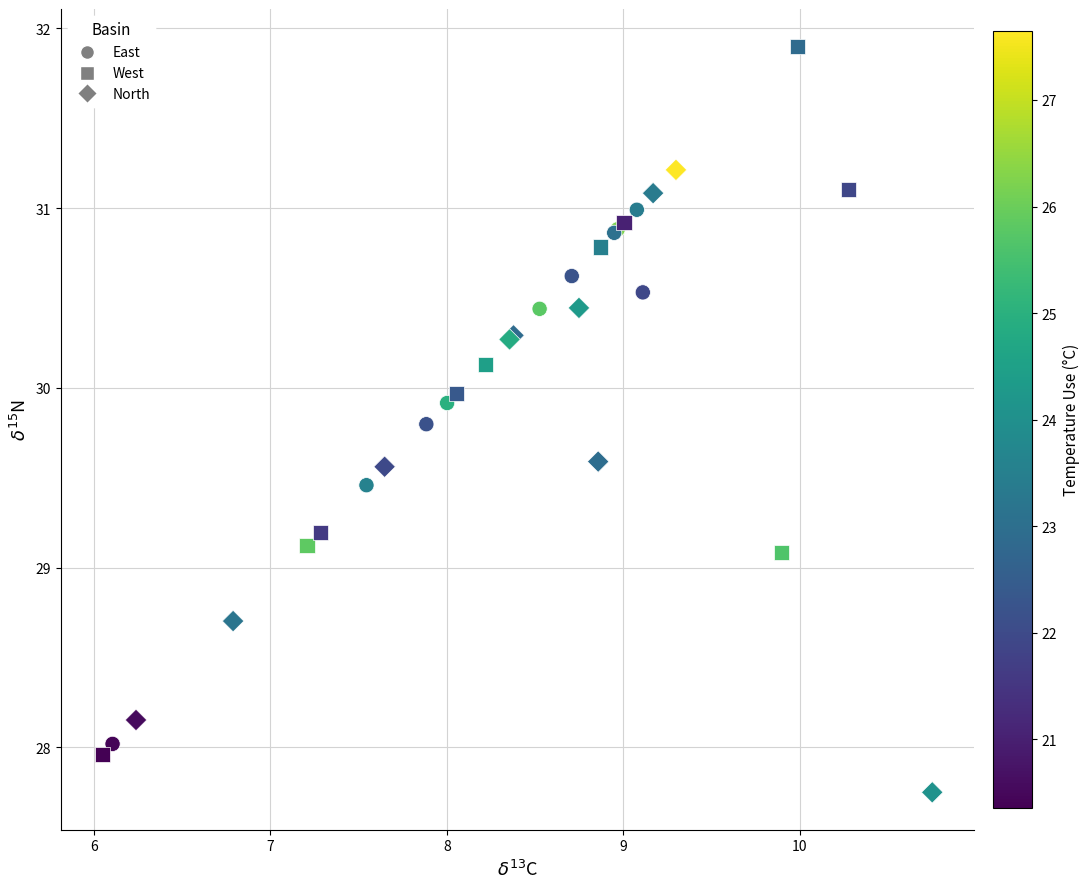

Which series has the largest Y range (max minus min)?

West